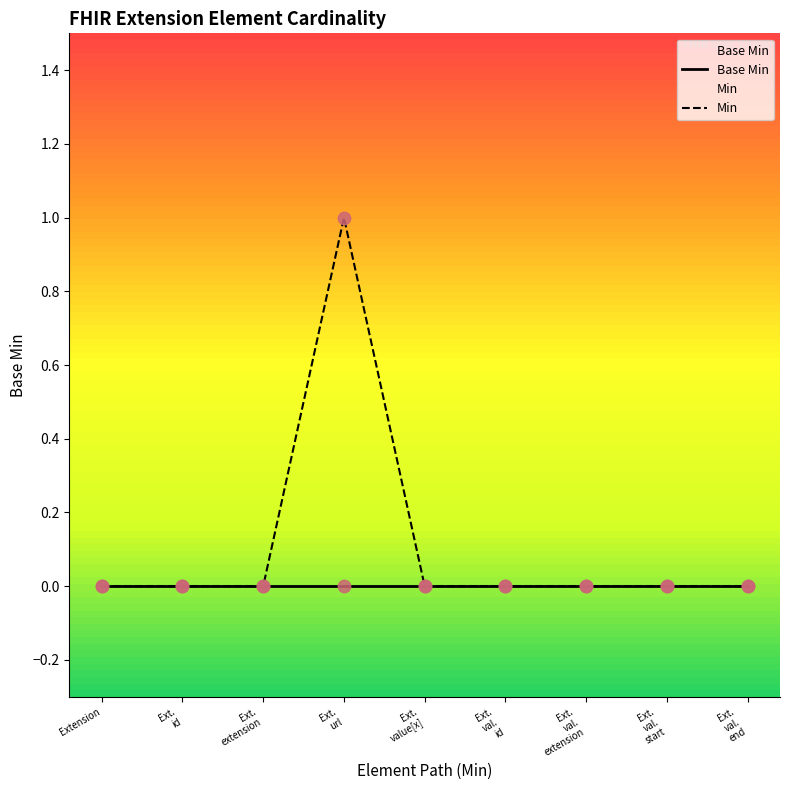

Is the value of Min at Ext.
extension greater than the value of Base Min at Ext.
val.
extension?

No